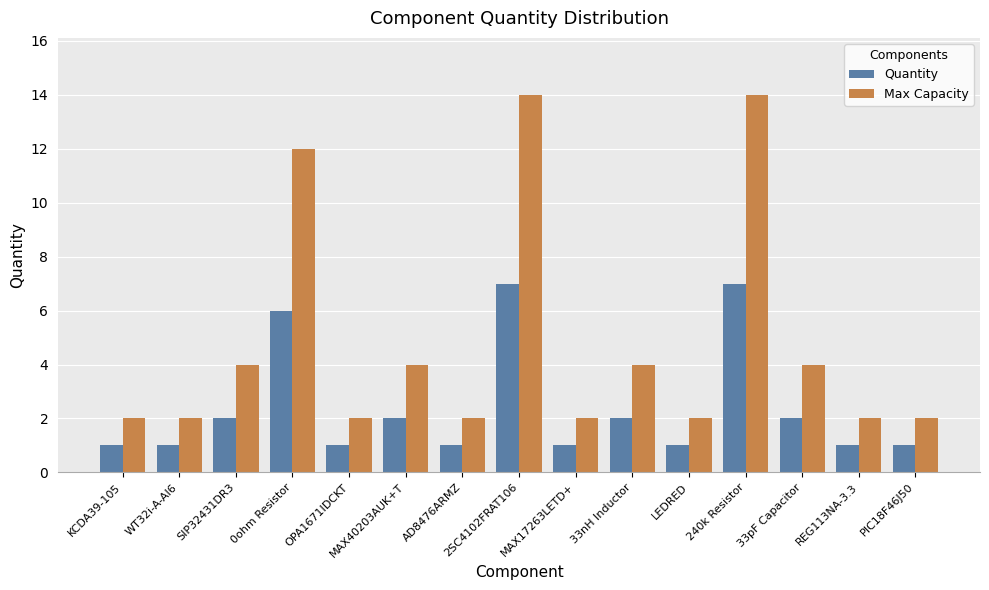

Reading left to right, extract all data points from this chart.

Quantity: KCDA39-105=1	WT32i-A-AI6=1	SIP32431DR3=2	0ohm Resistor=6	OPA1671IDCKT=1	MAX40203AUK+T=2	AD8476ARMZ=1	2SC4102FRAT106=7	MAX17263LETD+=1	33nH Inductor=2	LEDRED=1	240k Resistor=7	33pF Capacitor=2	REG113NA-3.3=1	PIC18F46J50=1
Max Capacity: KCDA39-105=2	WT32i-A-AI6=2	SIP32431DR3=4	0ohm Resistor=12	OPA1671IDCKT=2	MAX40203AUK+T=4	AD8476ARMZ=2	2SC4102FRAT106=14	MAX17263LETD+=2	33nH Inductor=4	LEDRED=2	240k Resistor=14	33pF Capacitor=4	REG113NA-3.3=2	PIC18F46J50=2